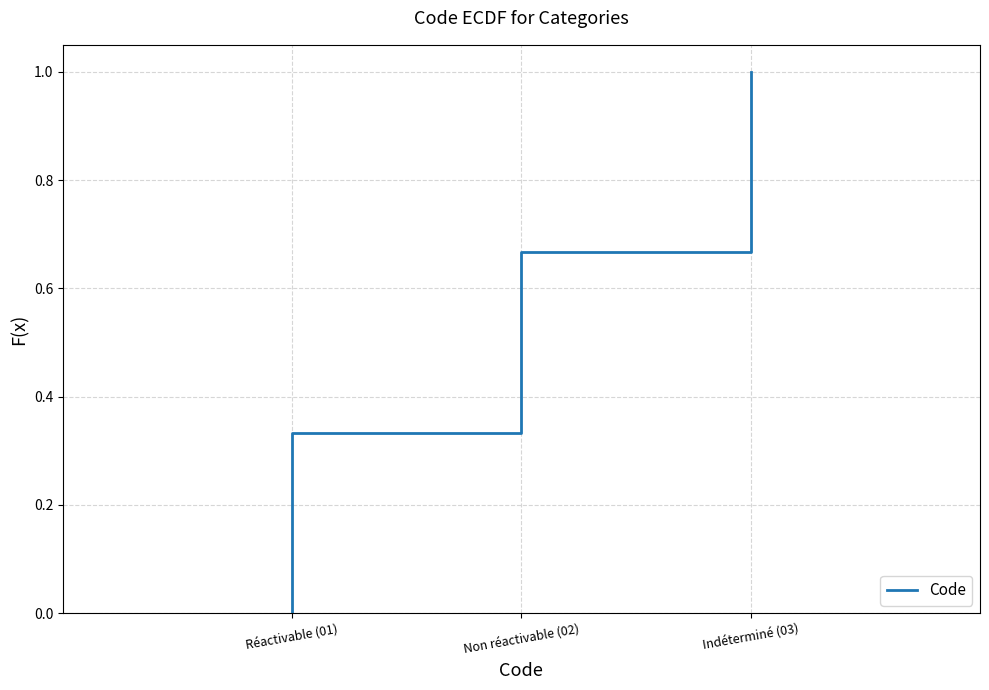

At which category does the chart reach its minimum across all series?

Réactivable (01)